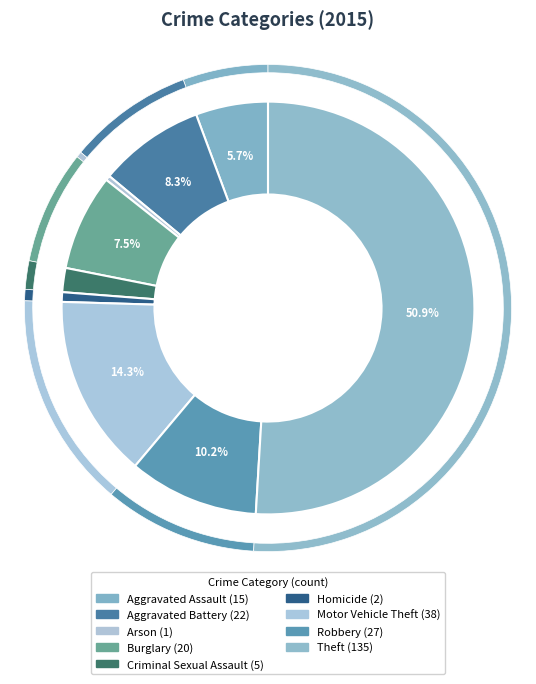

To the nearest percent, what portion does Theft represent?

51%